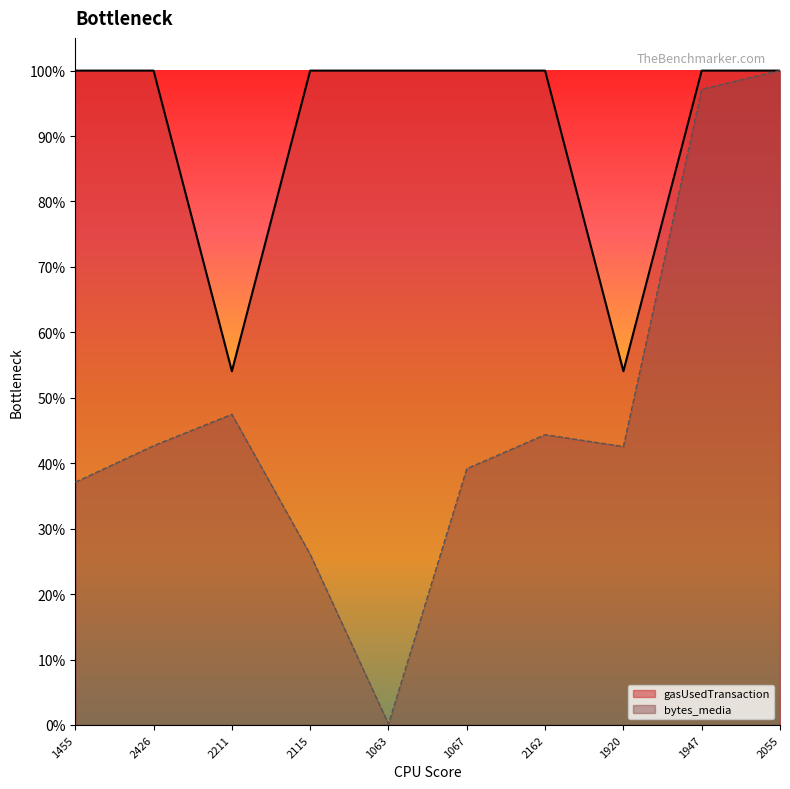

True or false: bytes_media and gasUsedTransaction intersect in this chart.

False